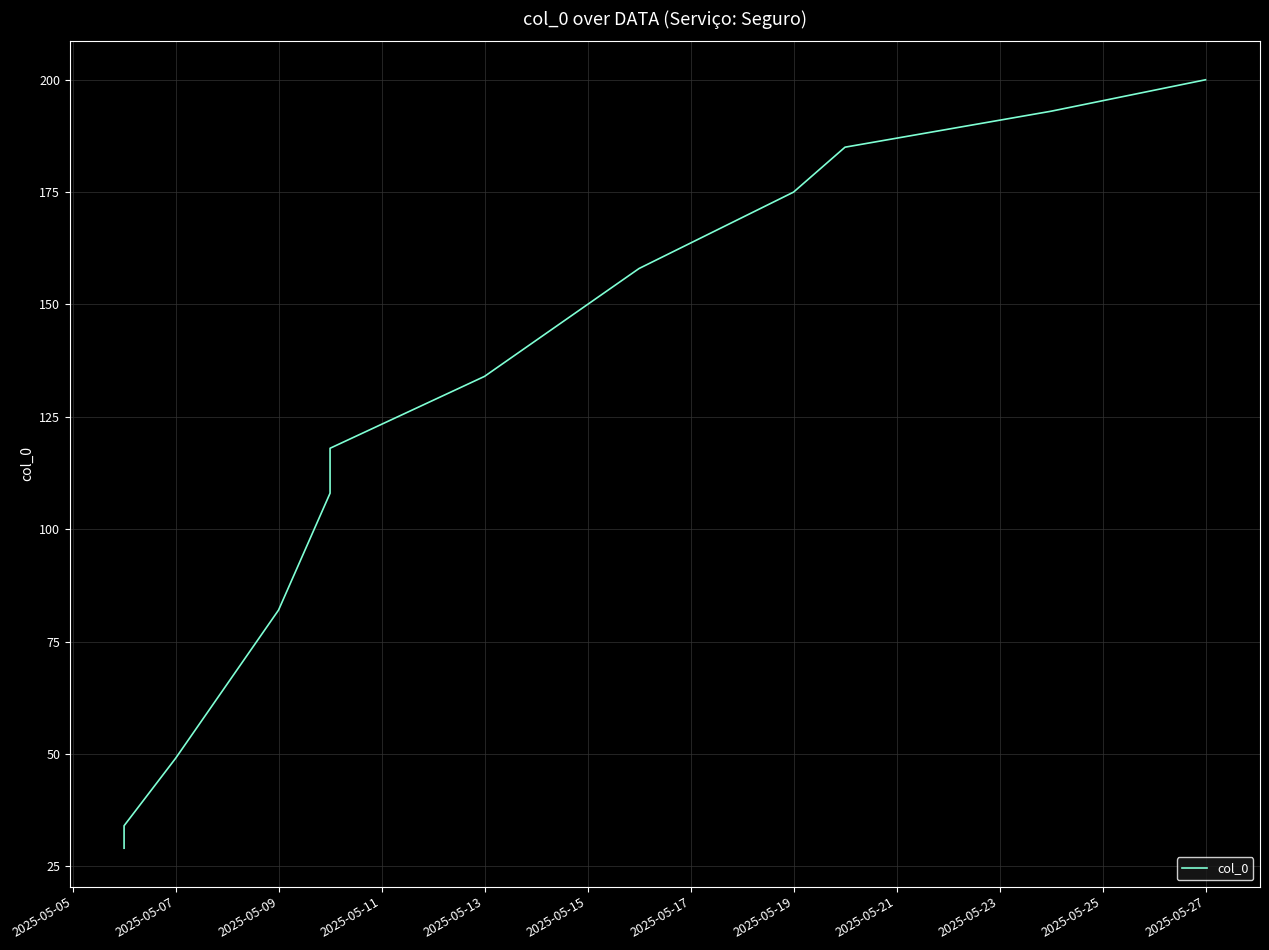

How many lines are shown in the chart?

1